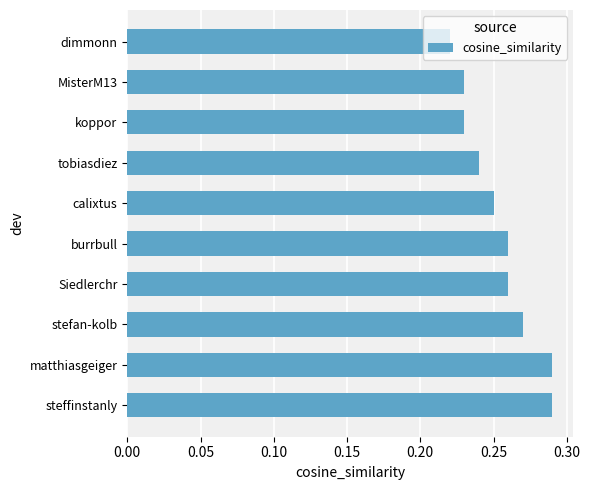

What is the difference between the maximum and minimum values?

0.1